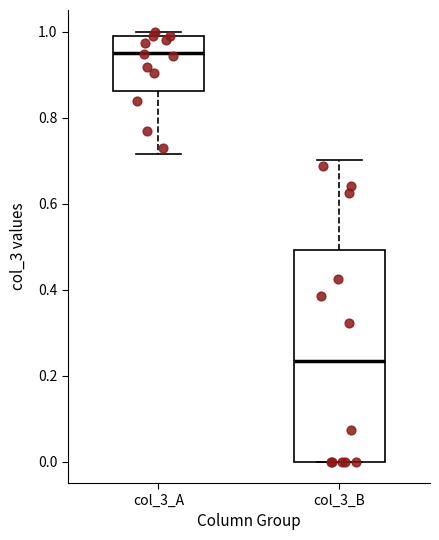

Where does the median line of the box for col_3_B sit on the y-axis? The values are not printed on the chart, so give them approximately, as read against the axis.

0.24